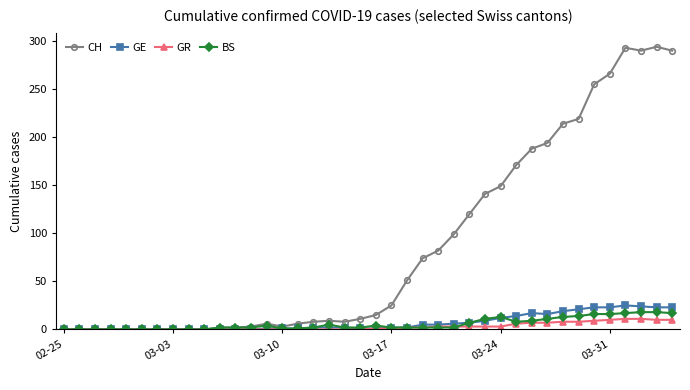

True or false: CH has more than 1 interior local peaks.

True